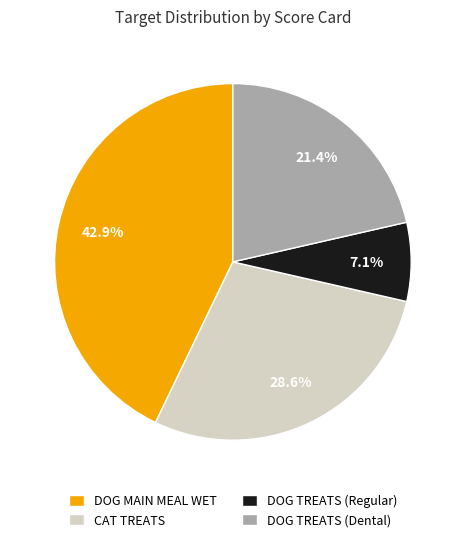

Between CAT TREATS and DOG TREATS (Dental), which is larger?

CAT TREATS